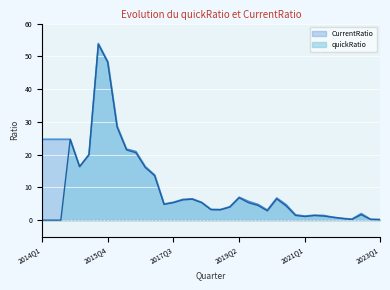

Rank the series by their maximum value, from highest to lowest.

CurrentRatio, quickRatio